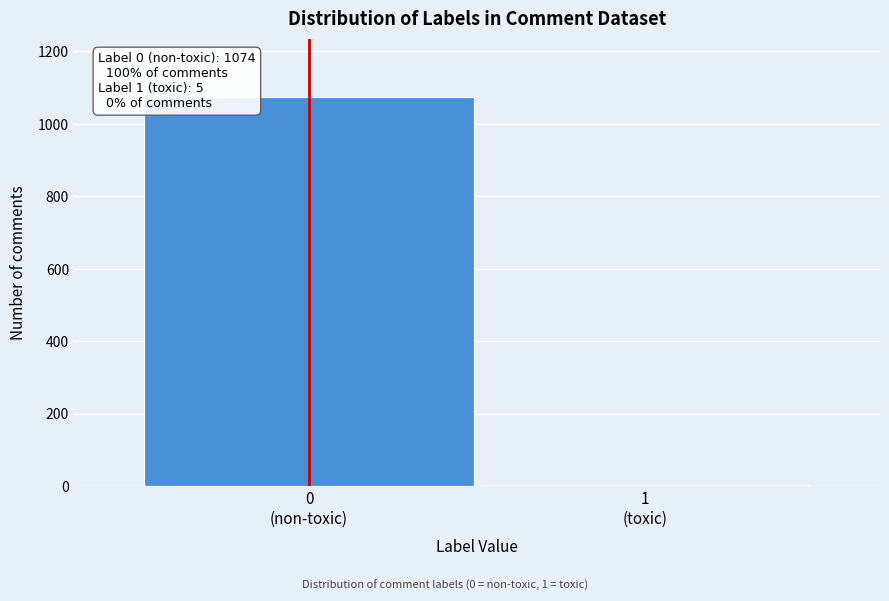

Reading left to right, list all the values displayed in this chart.

1074	5